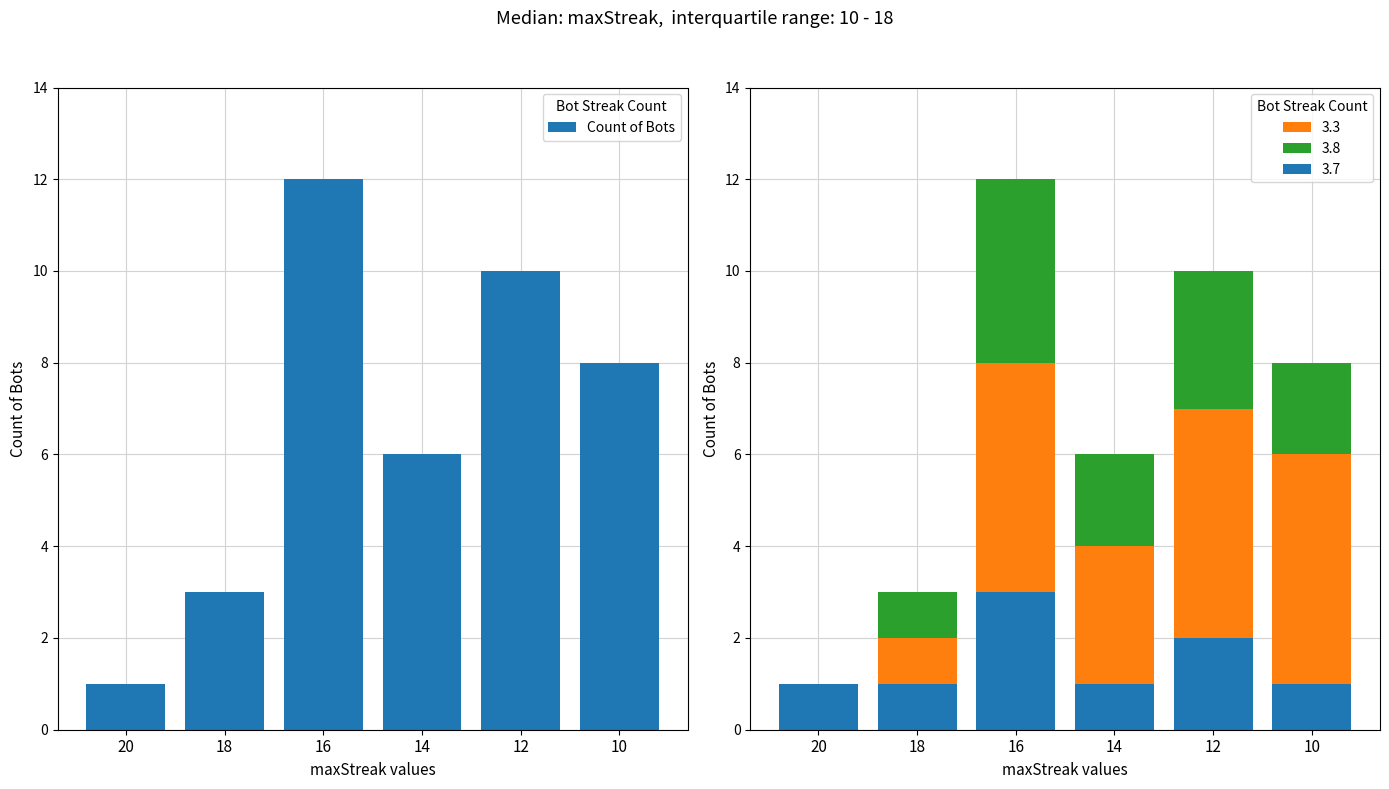

List the labels in order of value, largest first.

16, 12, 10, 14, 18, 20